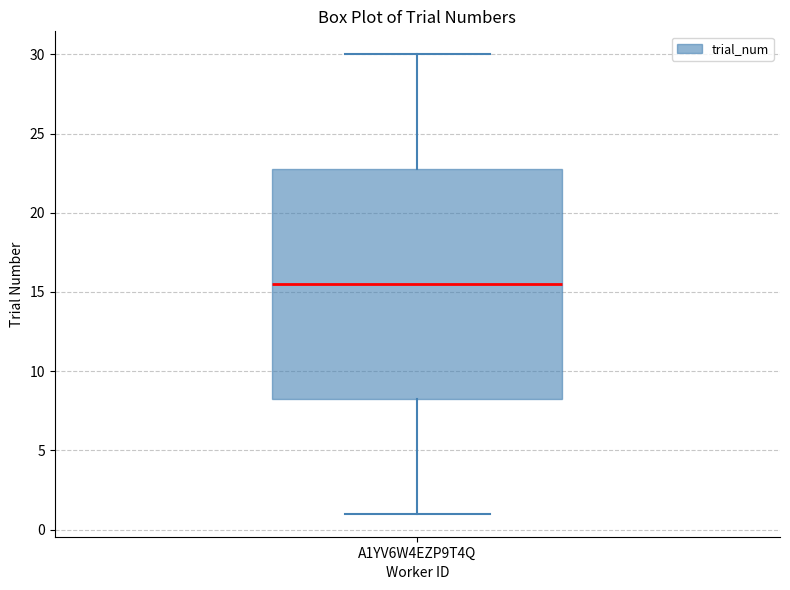

Where is the lower edge of the box for A1YV6W4EZP9T4Q on the y-axis? The values are not printed on the chart, so give them approximately, as read against the axis.

8.5